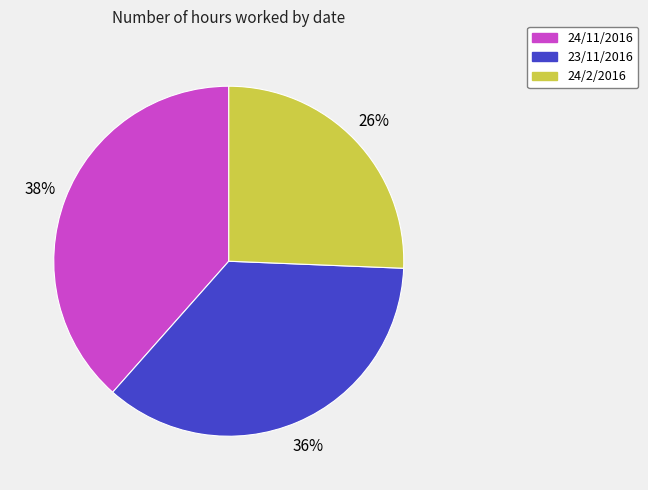

True or false: 23/11/2016 accounts for 36% of the total.

True